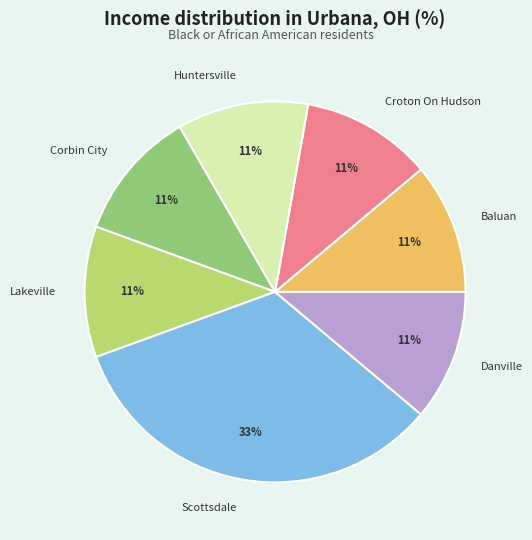

Does any single category account for the majority?

No